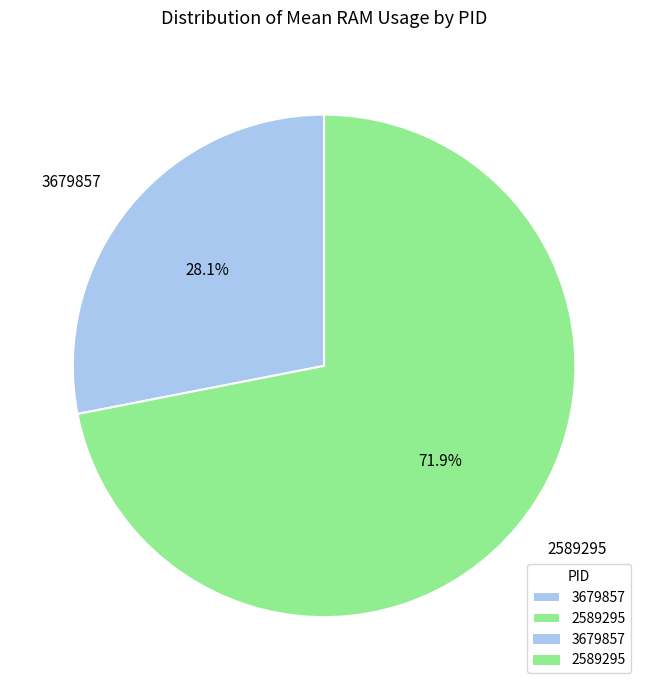

Which category has the smallest portion of the pie?

3679857